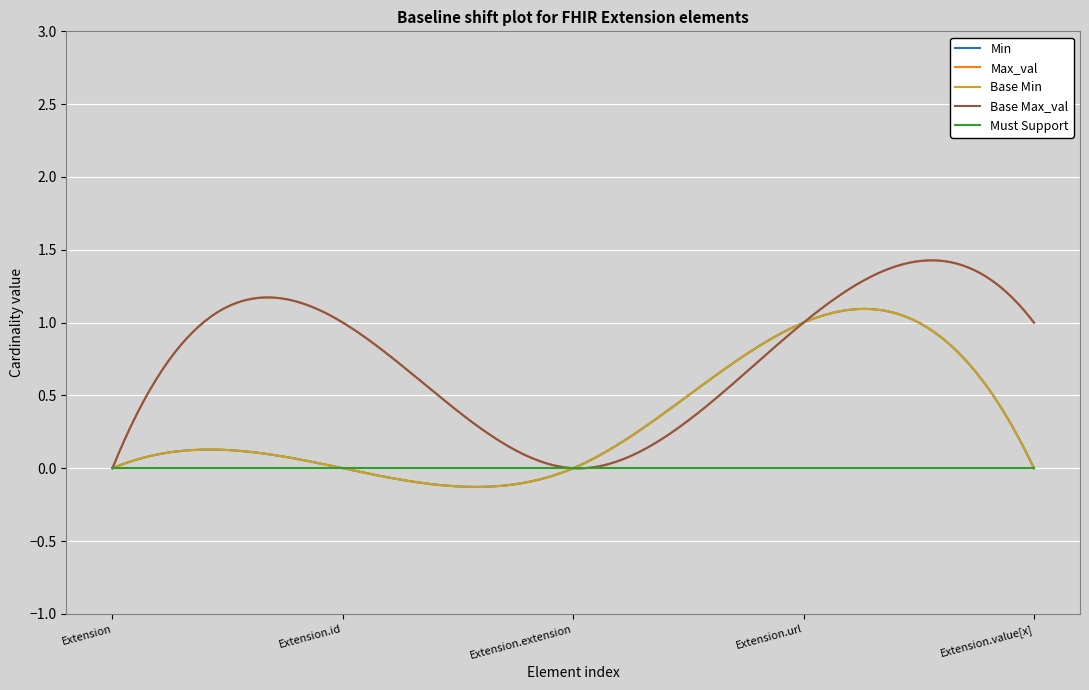

Does the chart display data point markers on the line(s)?

No